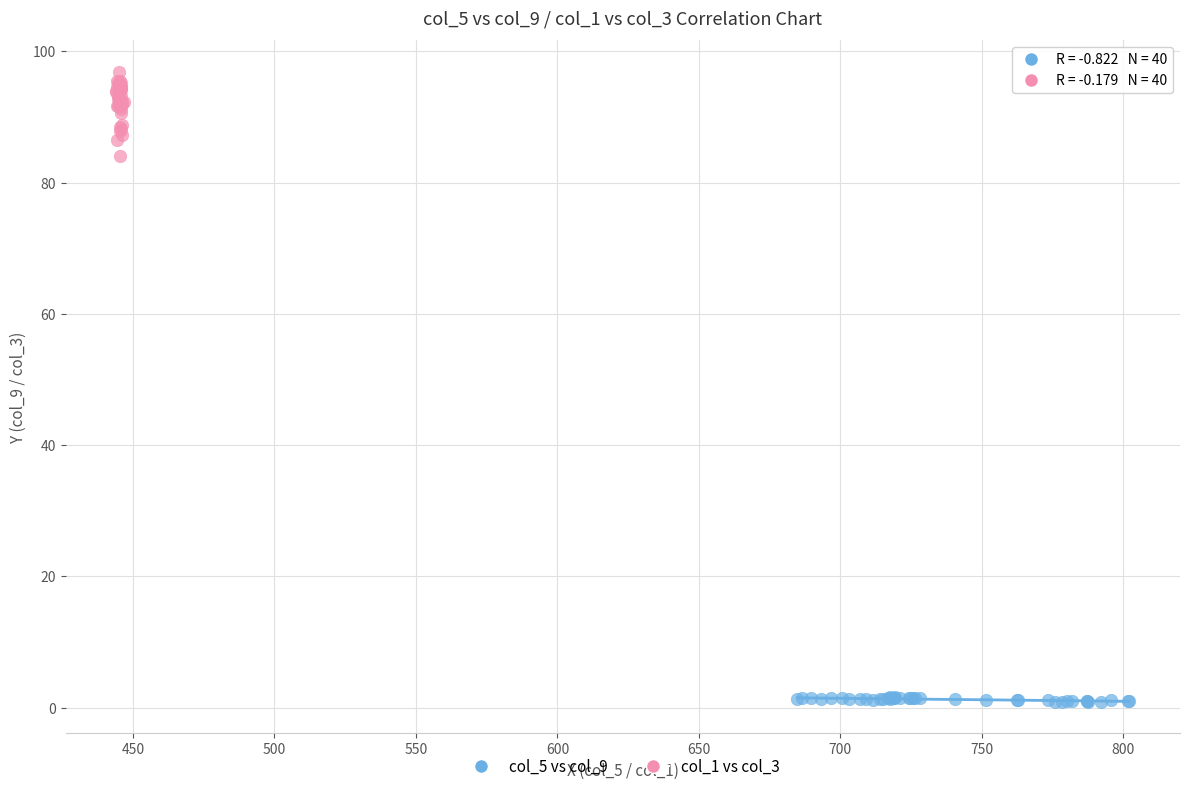

Which series has the largest Y range (max minus min)?

col_1 vs col_3